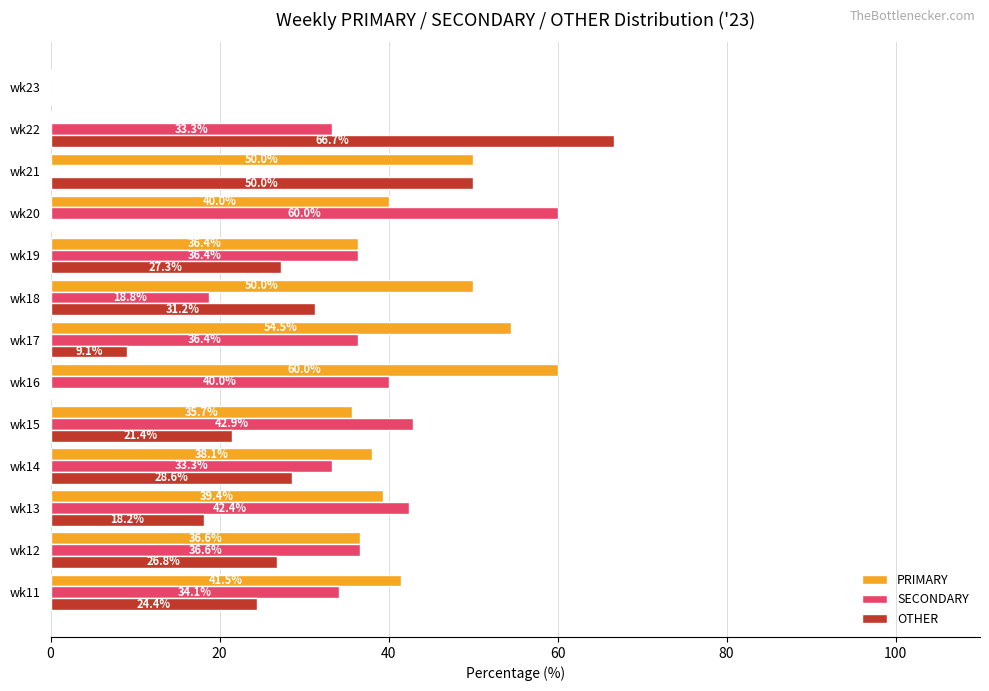

What is the sum of all SECONDARY values?

414.2